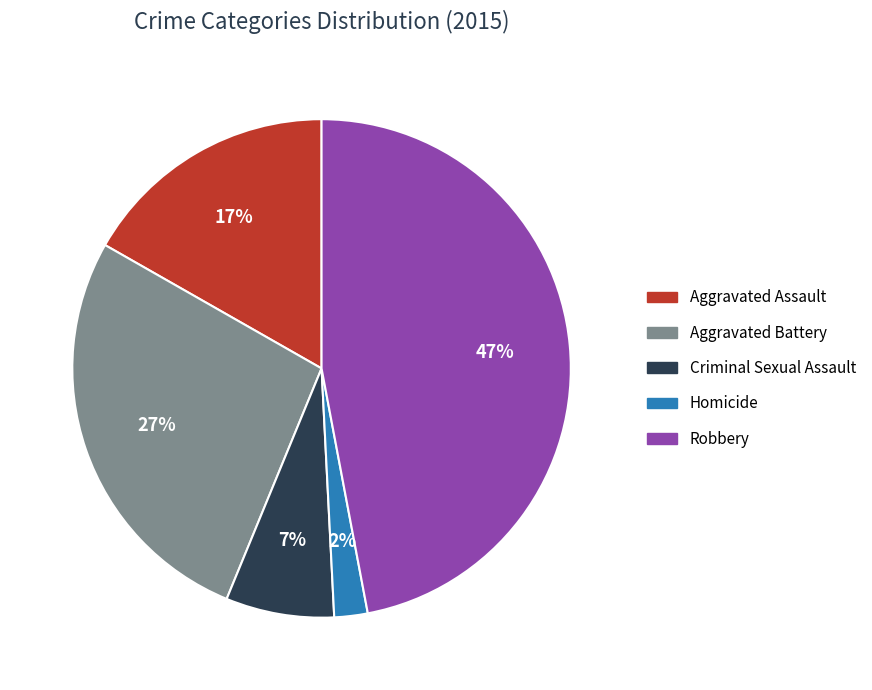

The Robbery slice represents 47% of the pie. True or false?

True